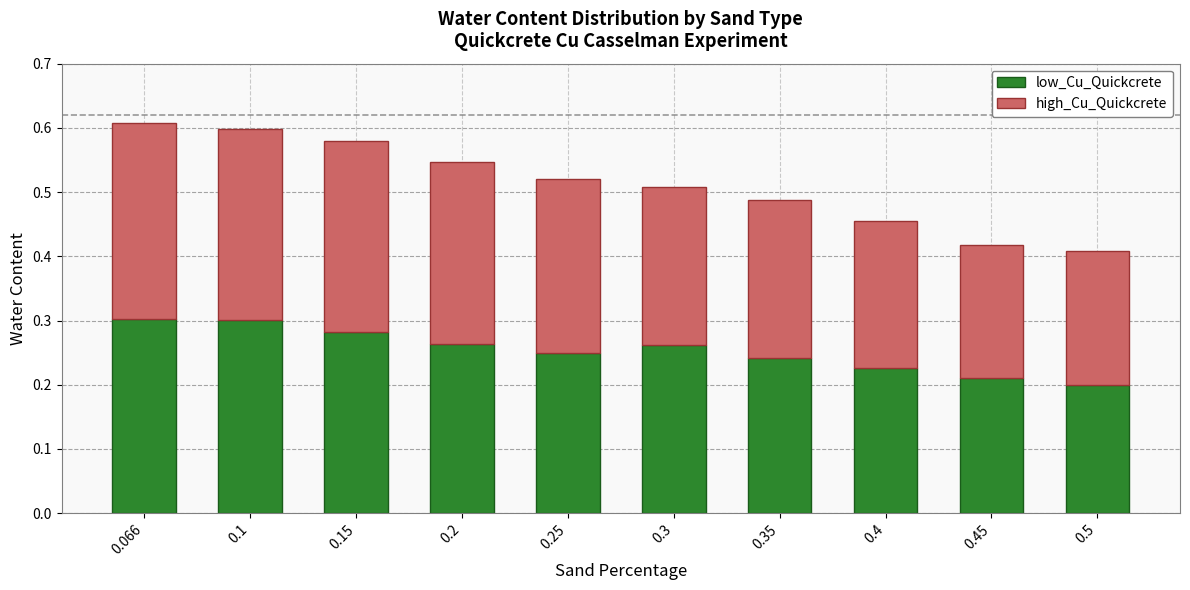

The low_Cu_Quickcrete series shows 0.2 at 0.1. True or false?

False